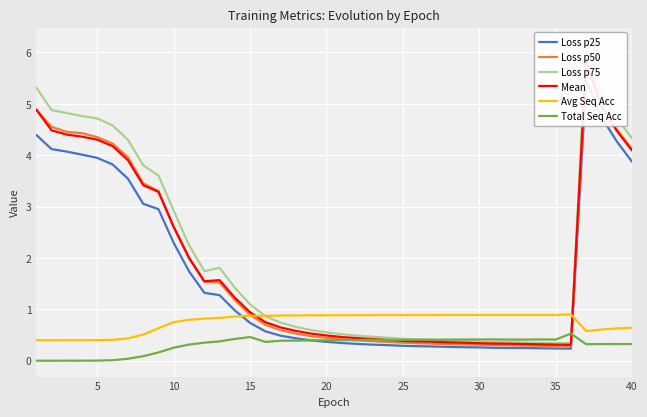

The Avg Seq Acc series shows 0.9 at 35. True or false?

True